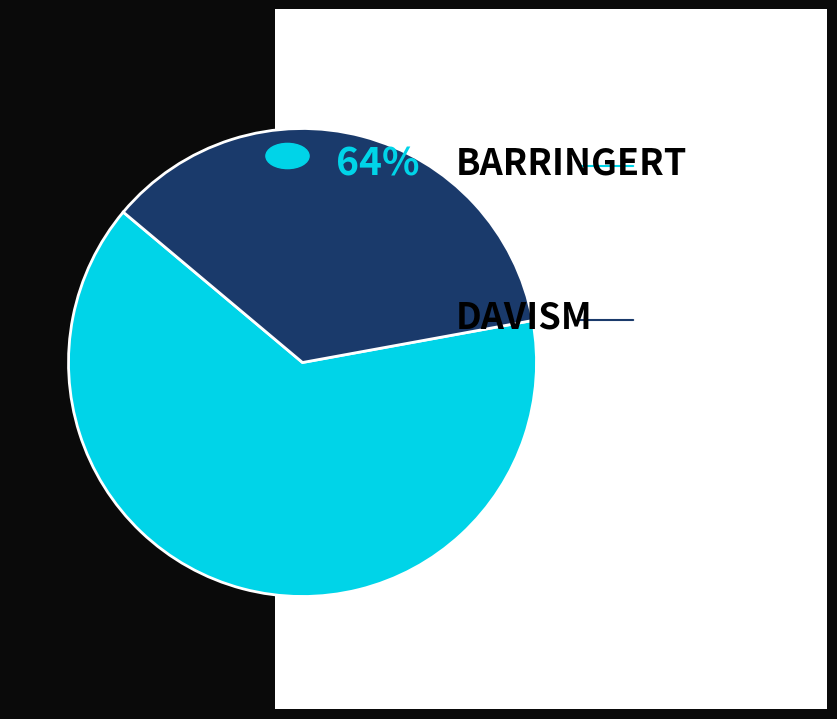

How many slices are in this pie chart?

2